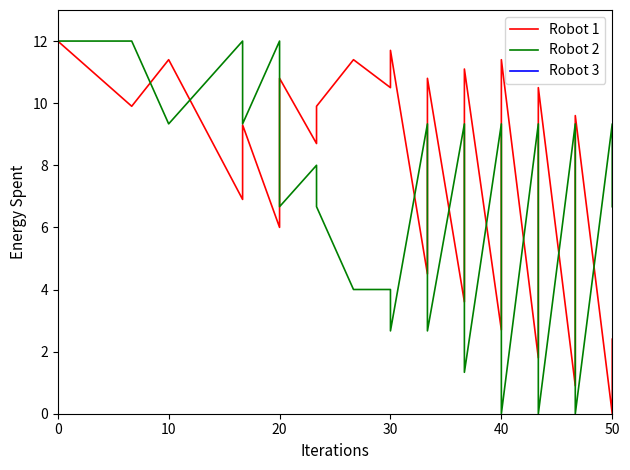

Is it true that Robot 2 equals 2.1 at 18?

False